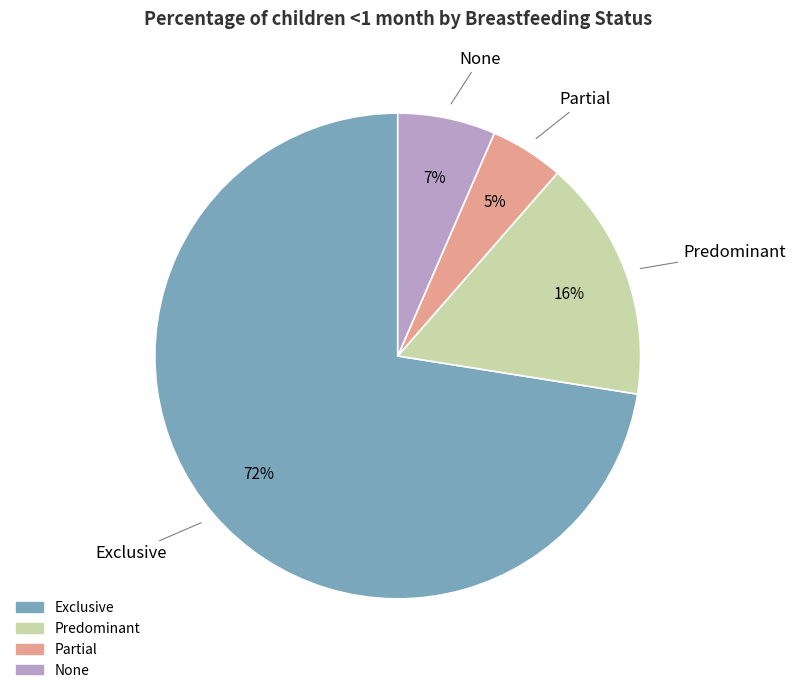

What is the majority slice?

Exclusive